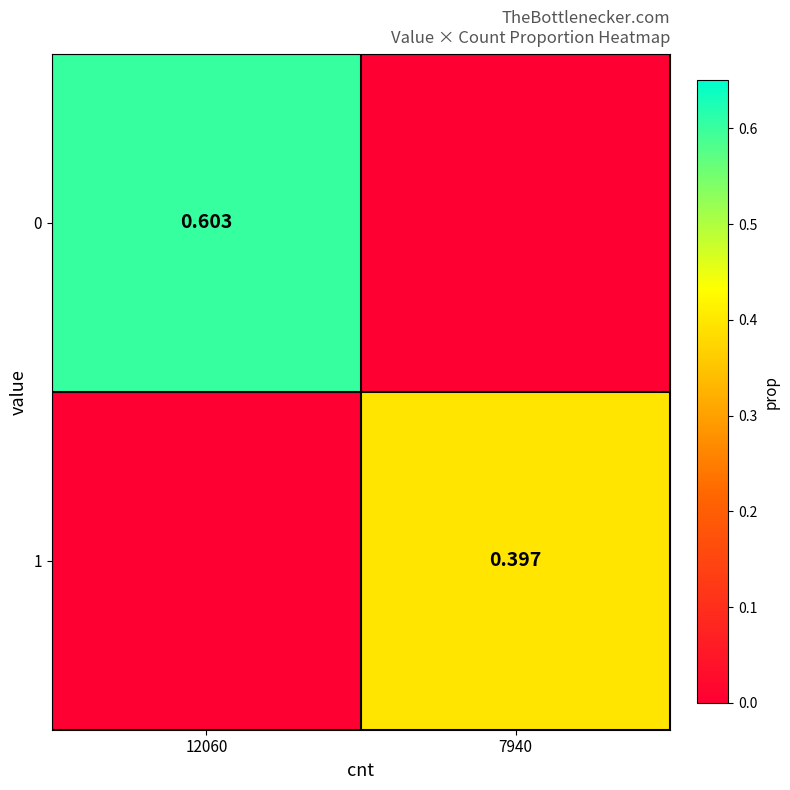

Between 12060 and 7940, which is larger?

12060